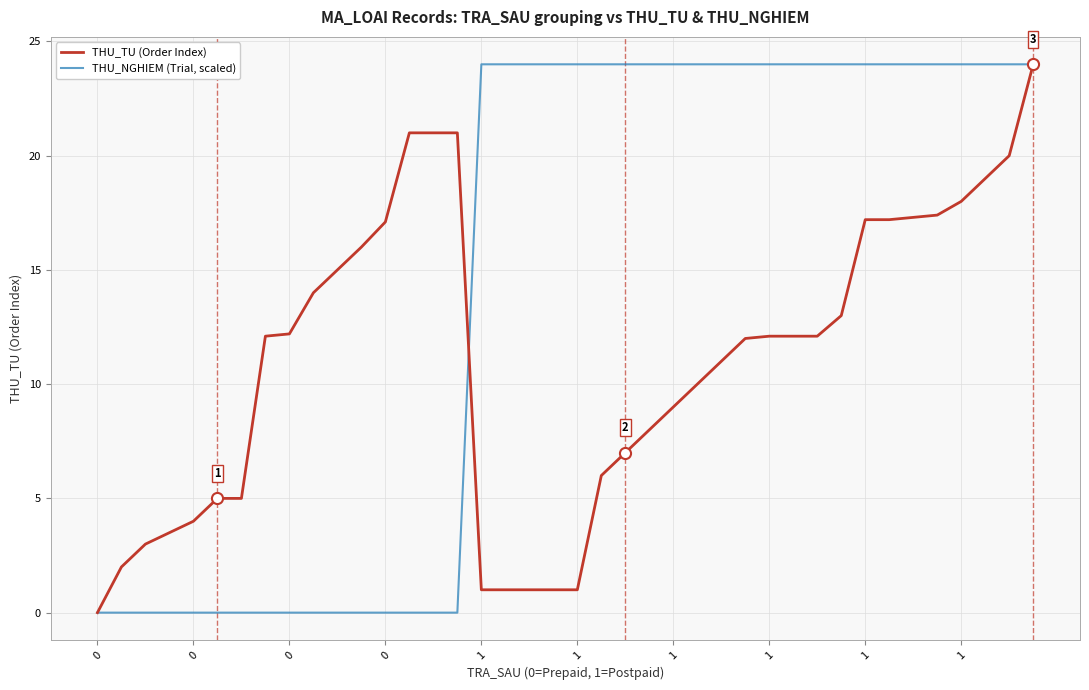

At how many categories does at least one series exceed 7?

33